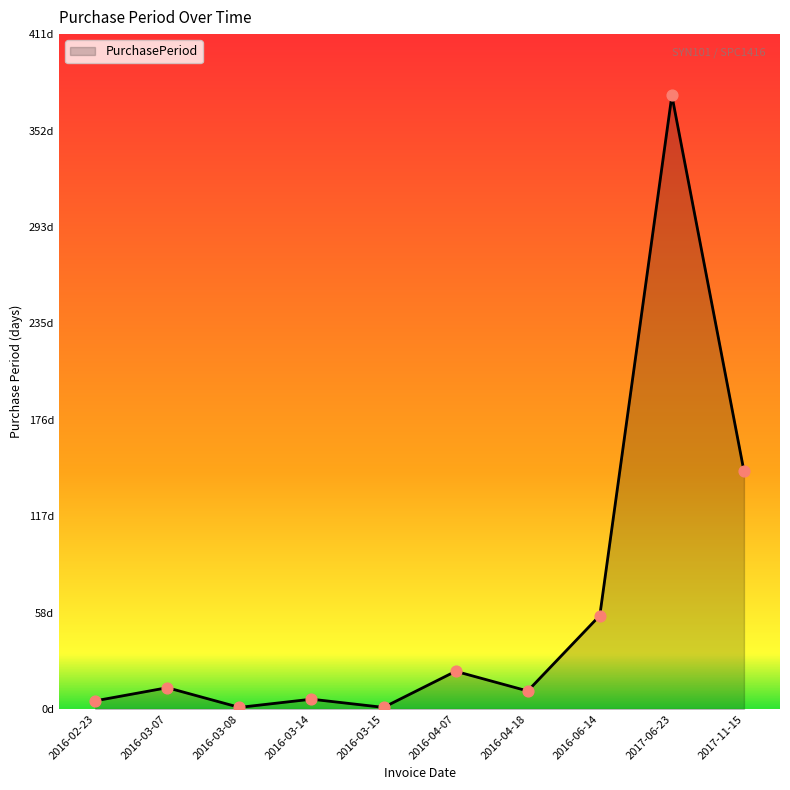

Is this an area chart (filled region under the line)?

Yes